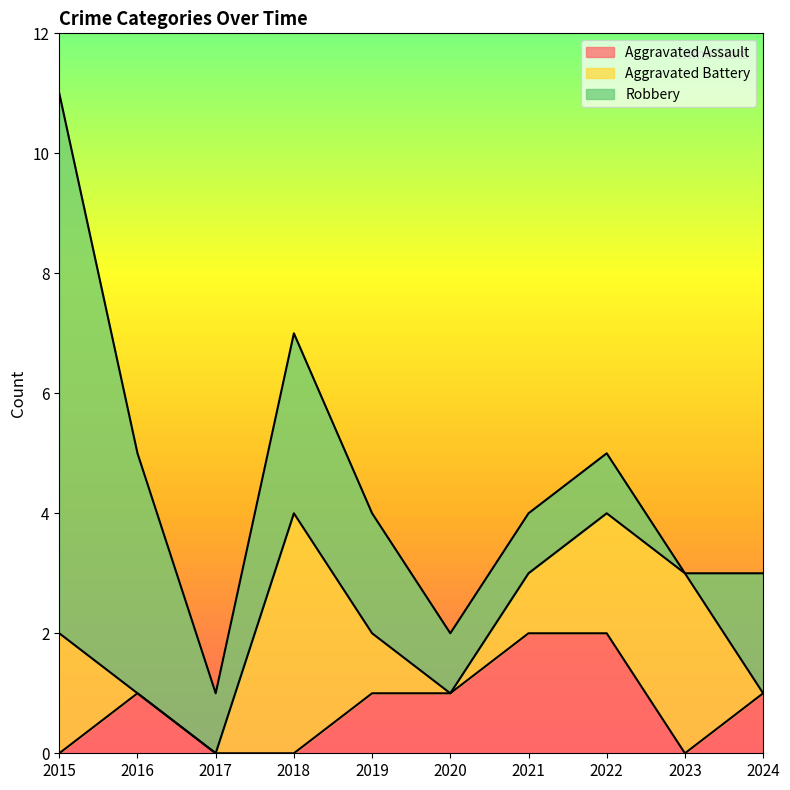

What is the difference between the highest and lowest values at 2016?

4